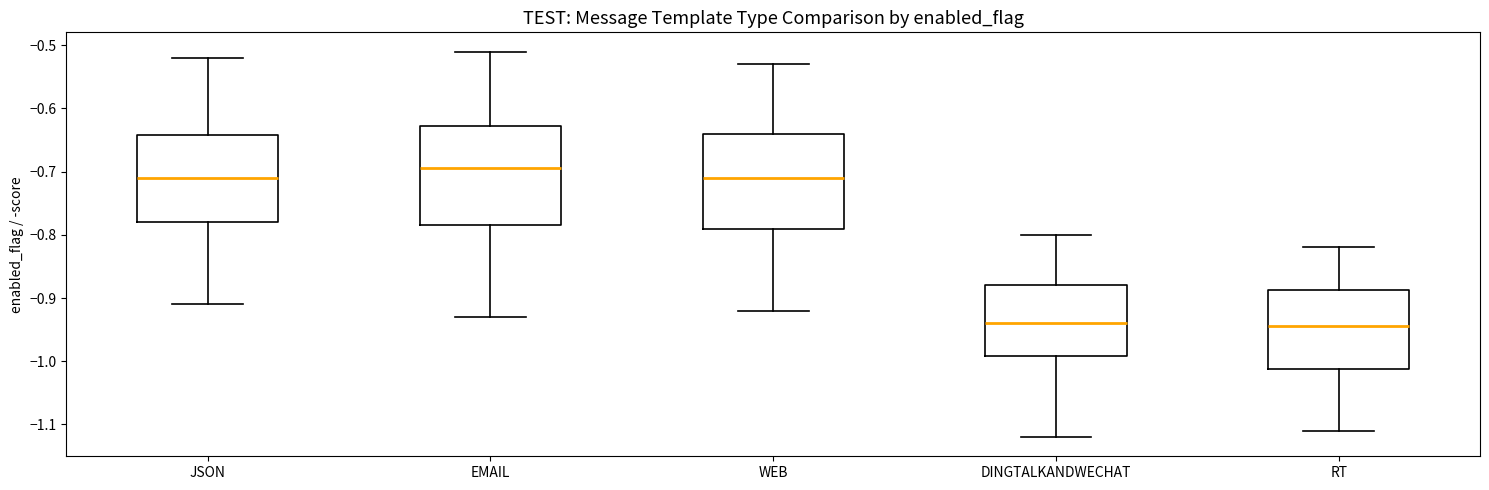

Reading left to right, read every box against the y-axis: the position of its median line, the range the box covers, and the ends of its whiskers. The values are not printed on the chart, so give them approximately, as read against the axis.

JSON: median -0.71, box -0.78 to -0.64, whiskers -0.91 to -0.52
EMAIL: median -0.69, box -0.78 to -0.63, whiskers -0.93 to -0.51
WEB: median -0.71, box -0.79 to -0.64, whiskers -0.92 to -0.53
DINGTALKANDWECHAT: median -0.94, box -0.99 to -0.88, whiskers -1.12 to -0.80
RT: median -0.94, box -1.01 to -0.89, whiskers -1.11 to -0.82